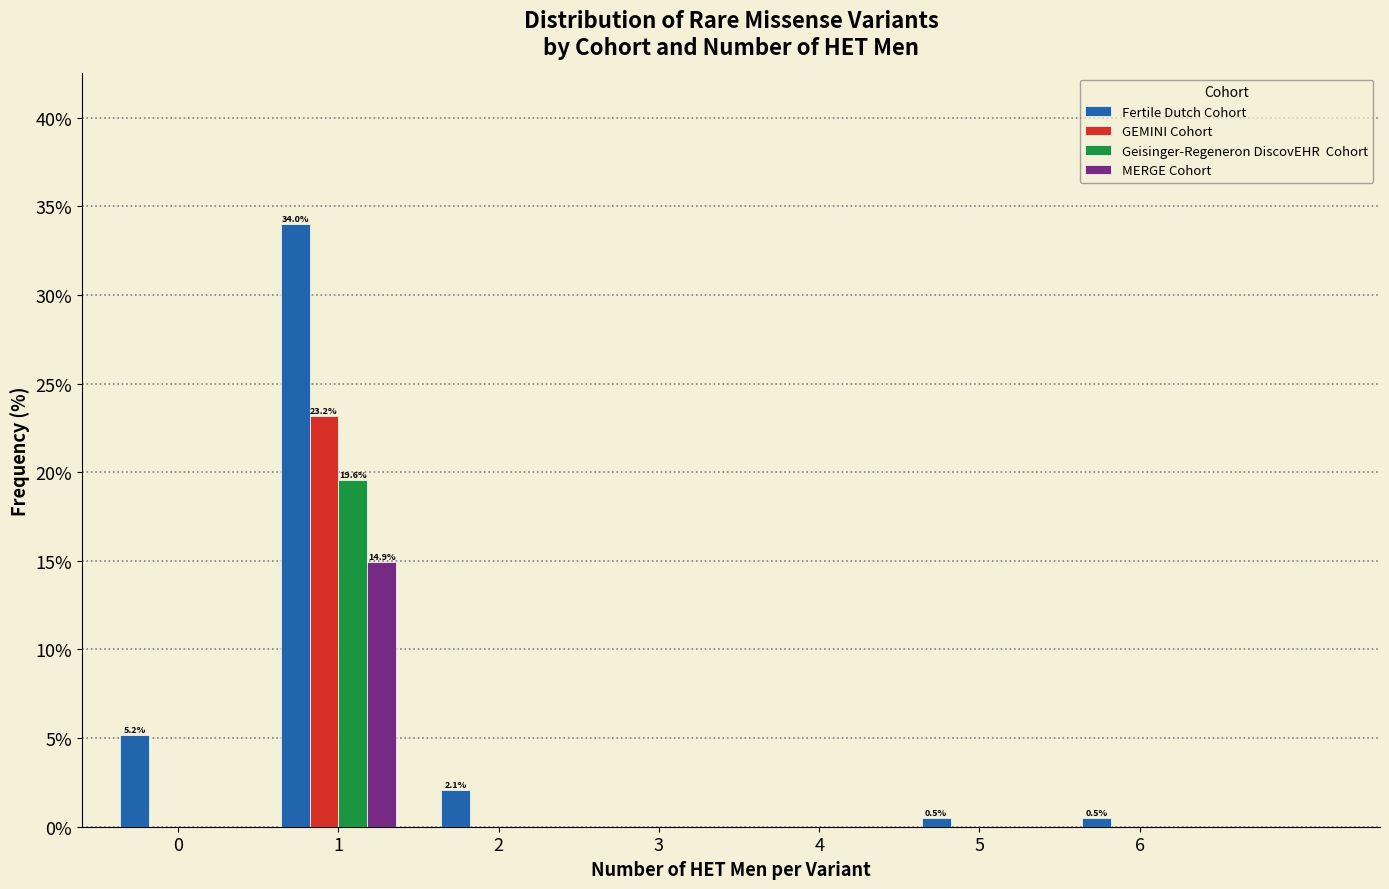

What is the maximum value shown in the chart?

34.0